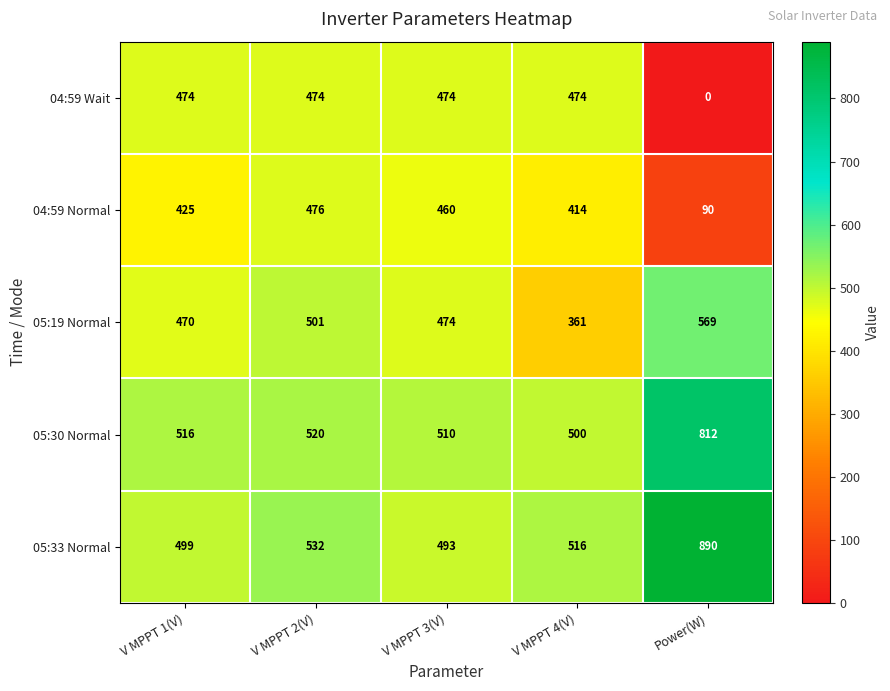

What is the difference between the second highest and second lowest values in the 05:33 Normal series?

33